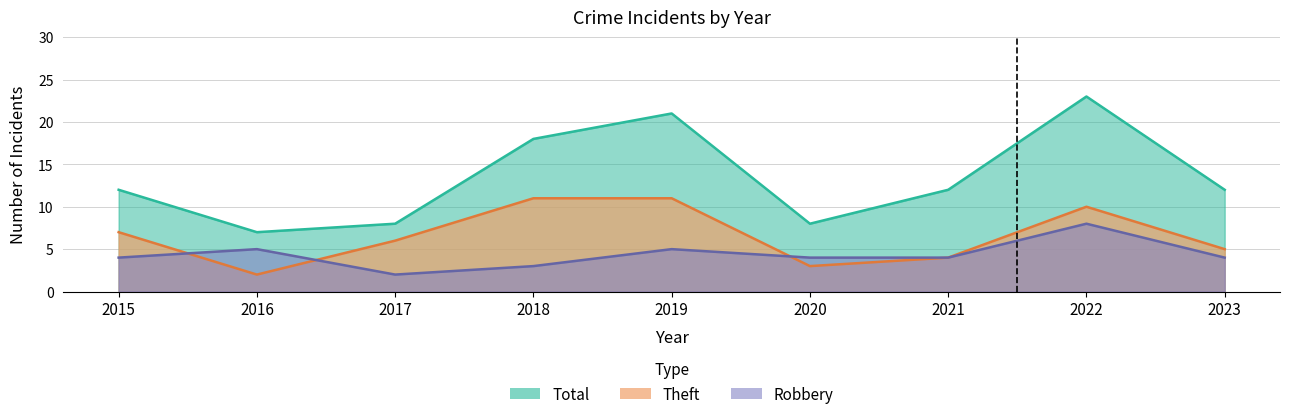

Reading right to left, list all the values displayed in this chart.

Robbery: 2023=4	2022=8	2021=4	2020=4	2019=5	2018=3	2017=2	2016=5	2015=4
Theft: 2023=5	2022=10	2021=4	2020=3	2019=11	2018=11	2017=6	2016=2	2015=7
Total: 2023=12	2022=23	2021=12	2020=8	2019=21	2018=18	2017=8	2016=7	2015=12